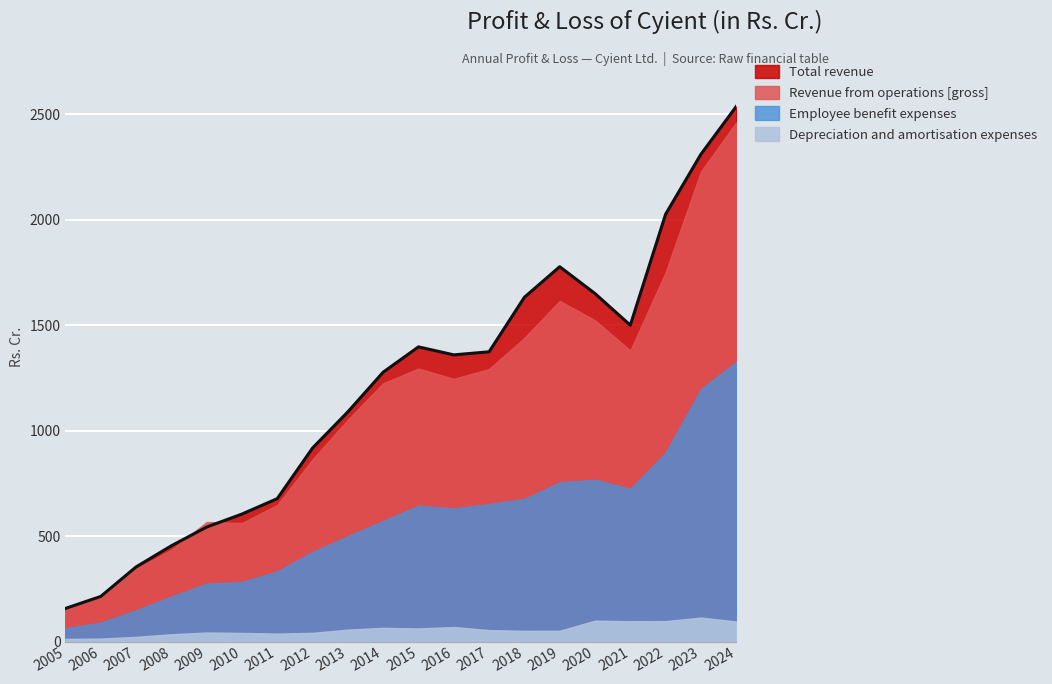

True or false: Depreciation and amortisation expenses has a value of 12.4 at 2005.

True